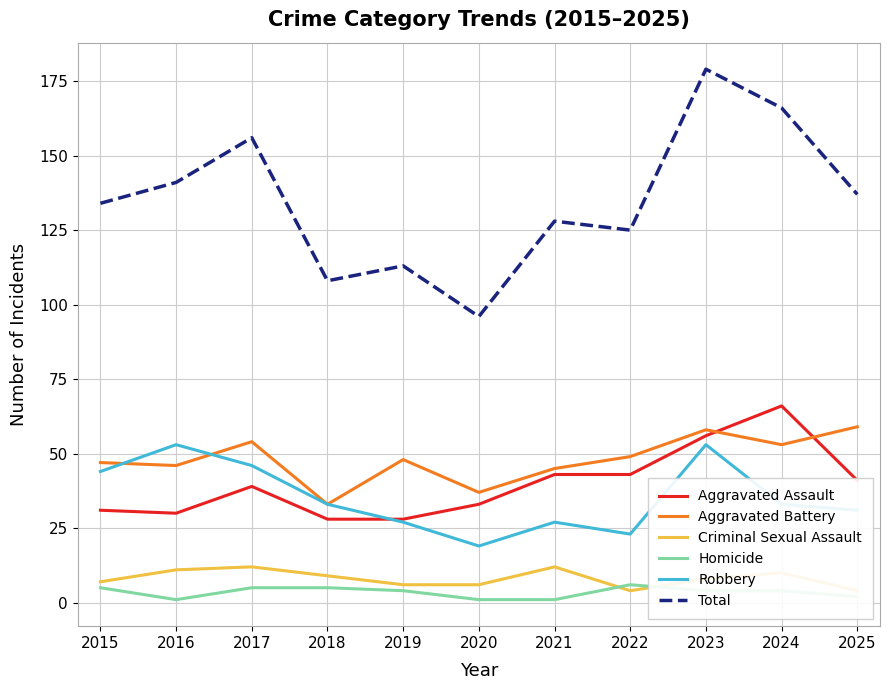

Between which two adjacent categories do Aggravated Battery and Robbery first intersect?

2015 and 2016